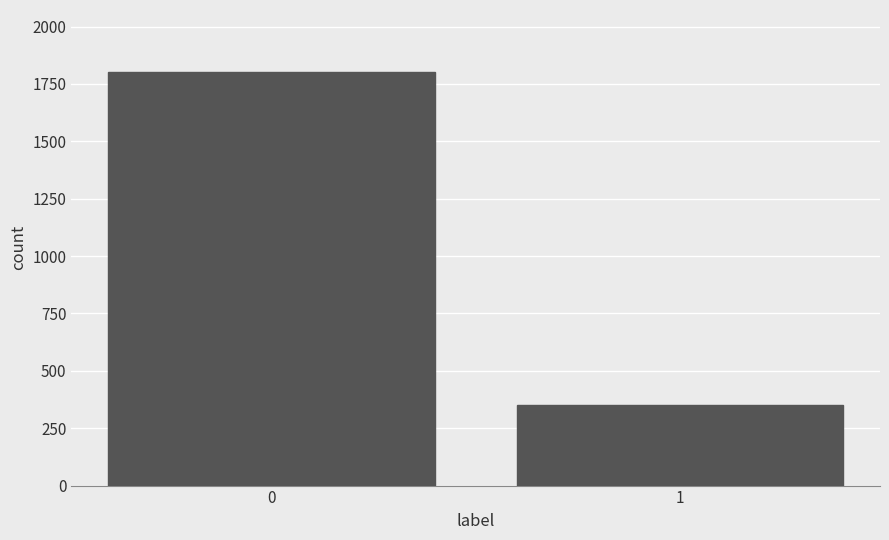

Reading left to right, transcribe all the data shown in this chart.

0=1802	1=350